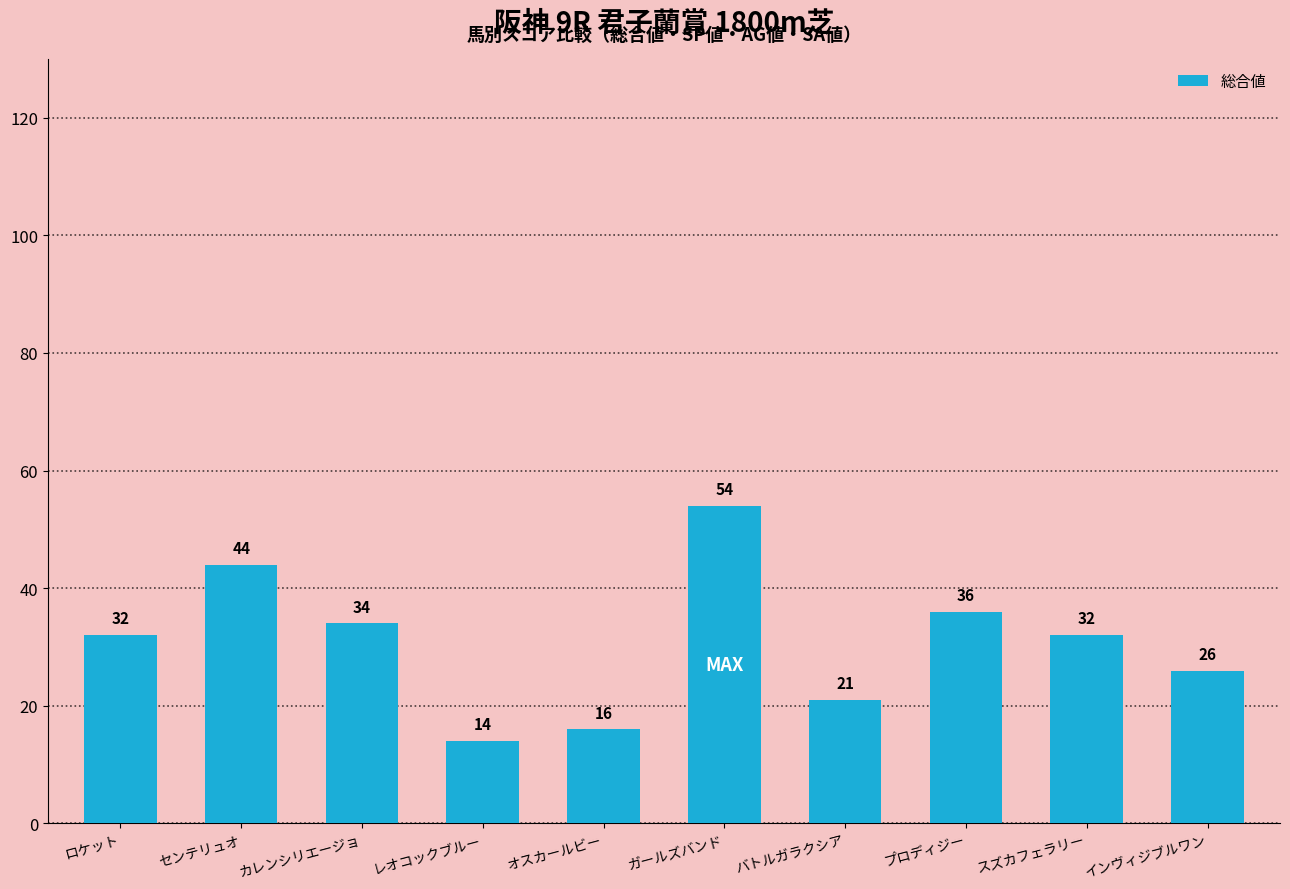

How many bars are there in total?

10